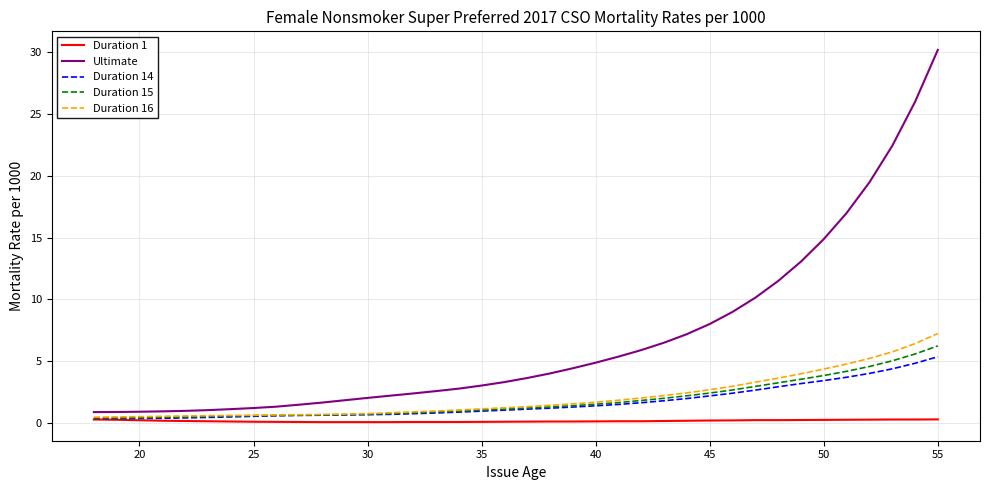

Which series has the largest total across all categories?

Ultimate